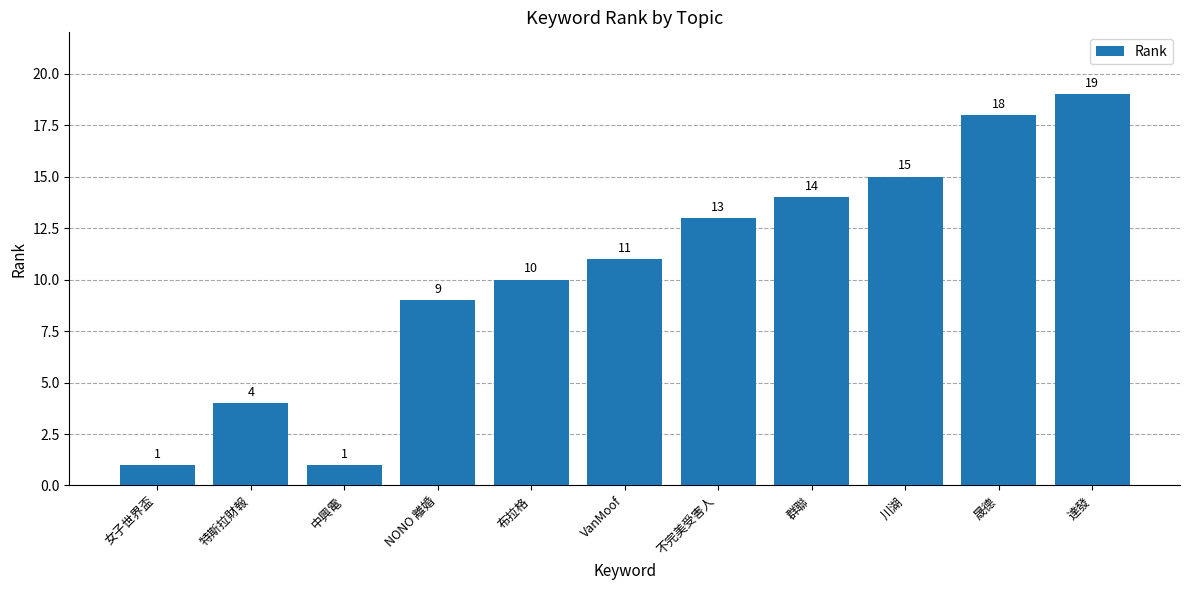

Approximately how many times larger is the value at NONO 離婚 compared to 布拉格?

0.9